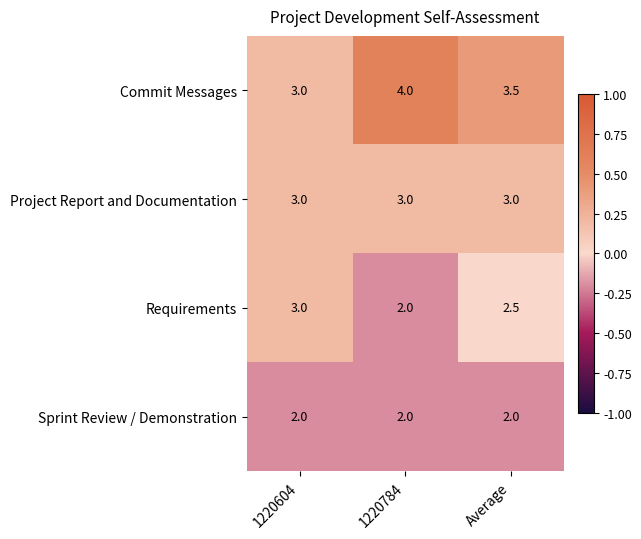

Count the number of data series in this chart.

4